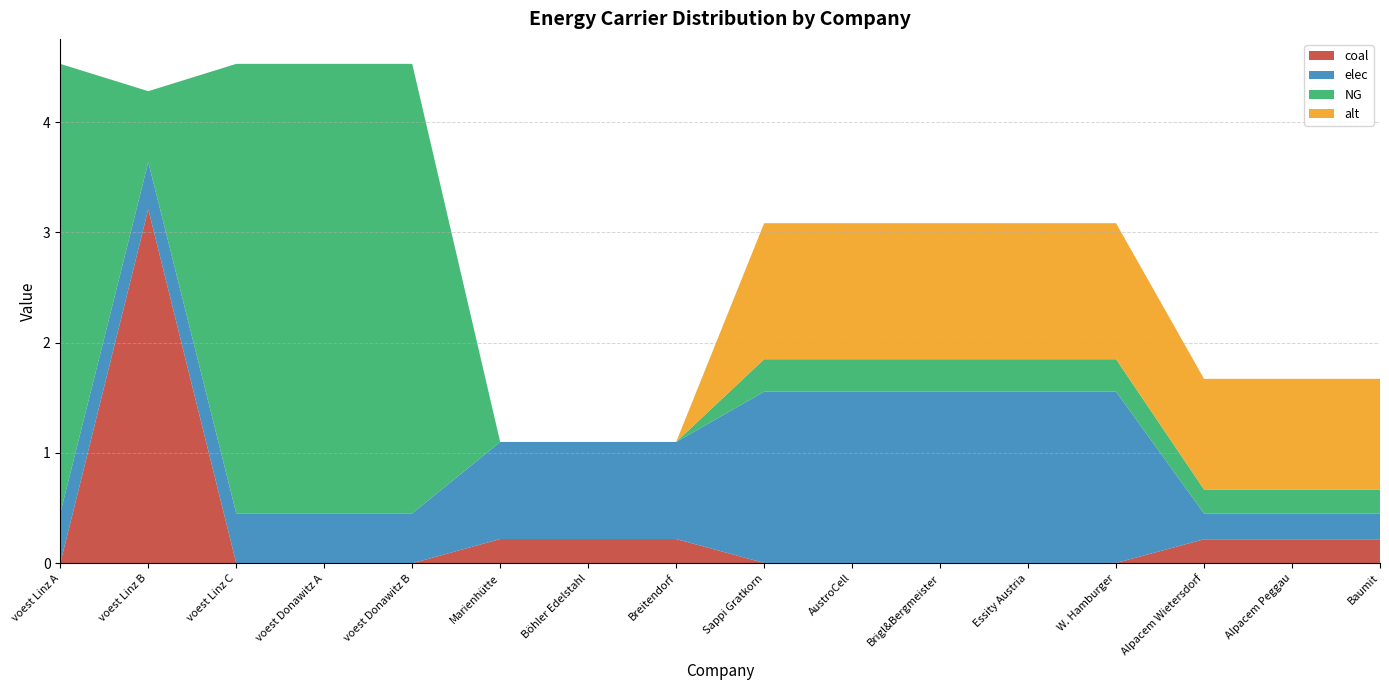

Reading left to right, transcribe all the data shown in this chart.

coal: 0.0	3.2	0.0	0.0	0.0	0.2	0.2	0.2	0.0	0.0	0.0	0.0	0.0	0.2	0.2	0.2
elec: 0.5	0.4	0.5	0.5	0.5	0.9	0.9	0.9	1.6	1.6	1.6	1.6	1.6	0.2	0.2	0.2
NG: 4.1	0.6	4.1	4.1	4.1	0.0	0.0	0.0	0.3	0.3	0.3	0.3	0.3	0.2	0.2	0.2
alt: 0.0	0.0	0.0	0.0	0.0	0.0	0.0	0.0	1.2	1.2	1.2	1.2	1.2	1.0	1.0	1.0